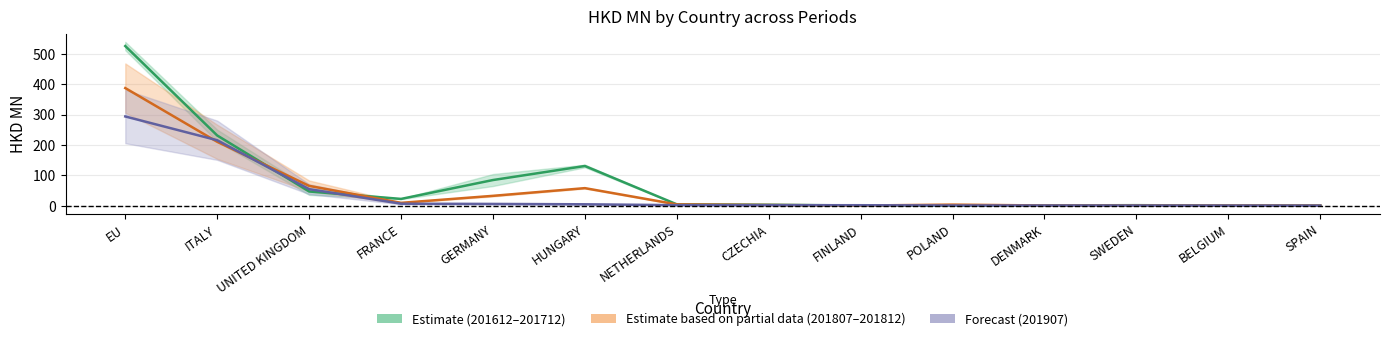

At which label does Estimate mid reach its peak?

EU